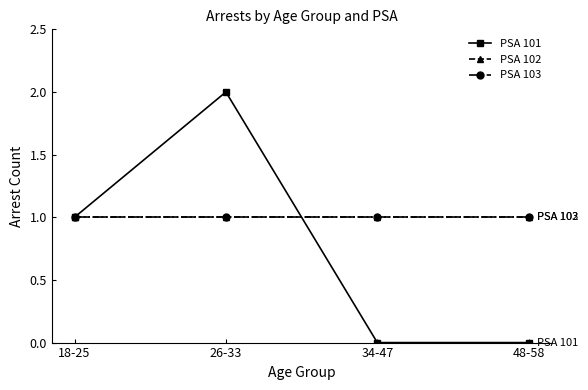

Does the chart have visible grid lines?

No